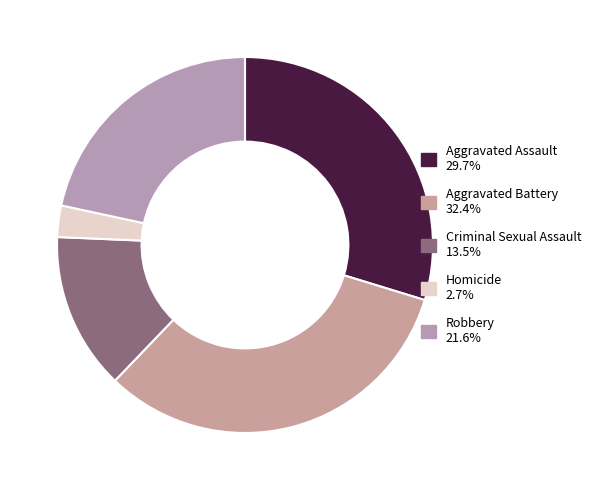

True or false: Aggravated Battery accounts for 32% of the total.

True